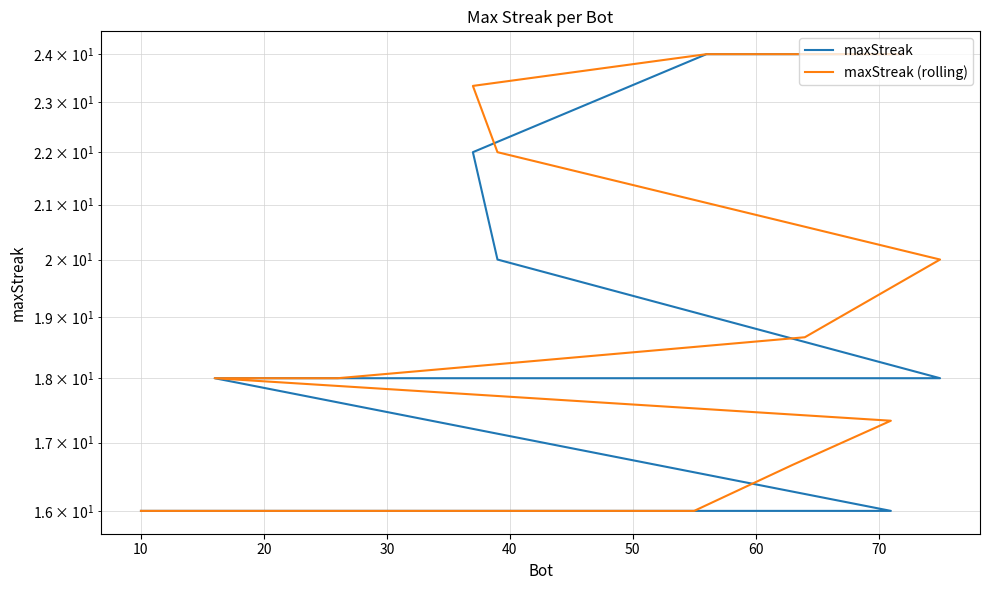

Rank the series by their maximum value, from highest to lowest.

maxStreak, maxStreak (rolling)